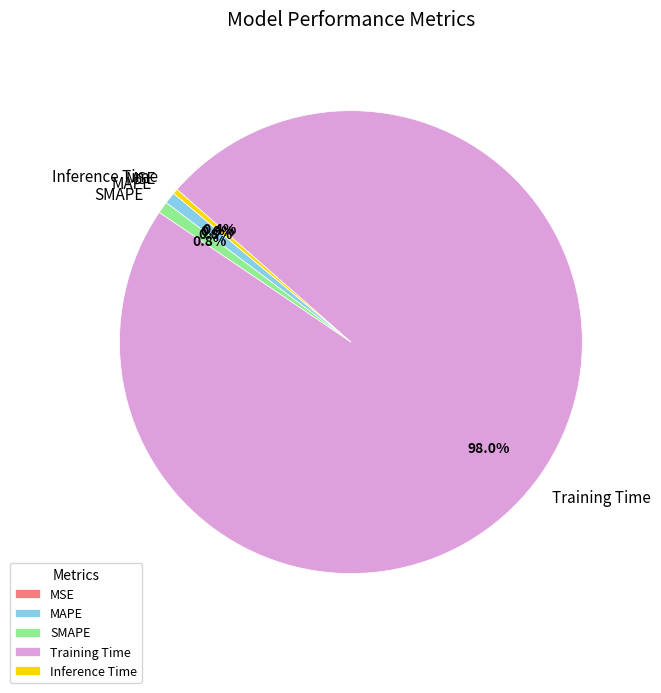

Does any single category account for the majority?

Yes